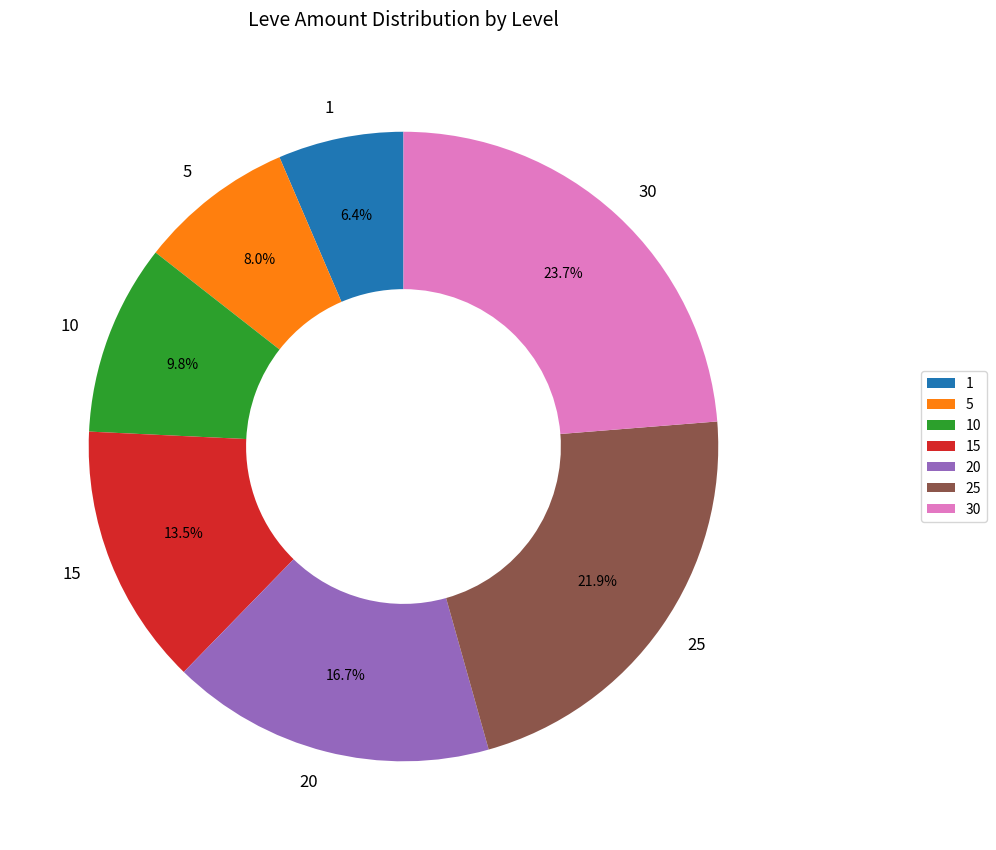

Which category has the smallest portion of the pie?

1